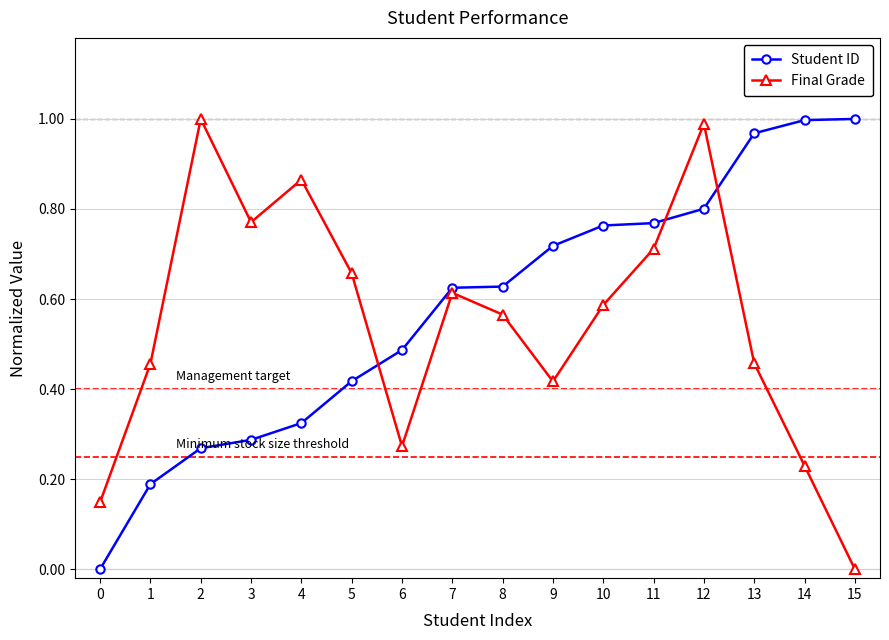

How many values in the Student ID series exceed 0?

15